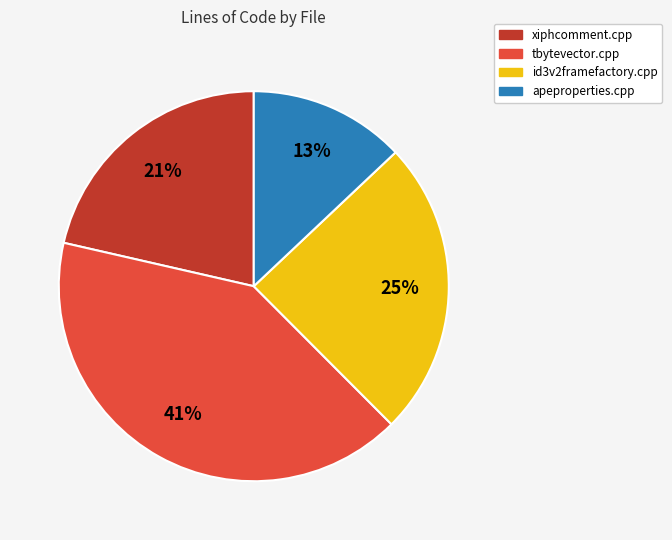

Is there any slice that represents more than half of the pie?

No